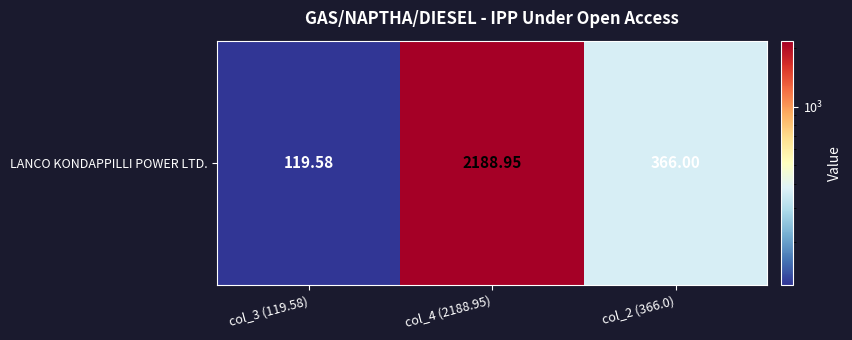

True or false: the data shows 119.6 at col_3 (119.58).

True